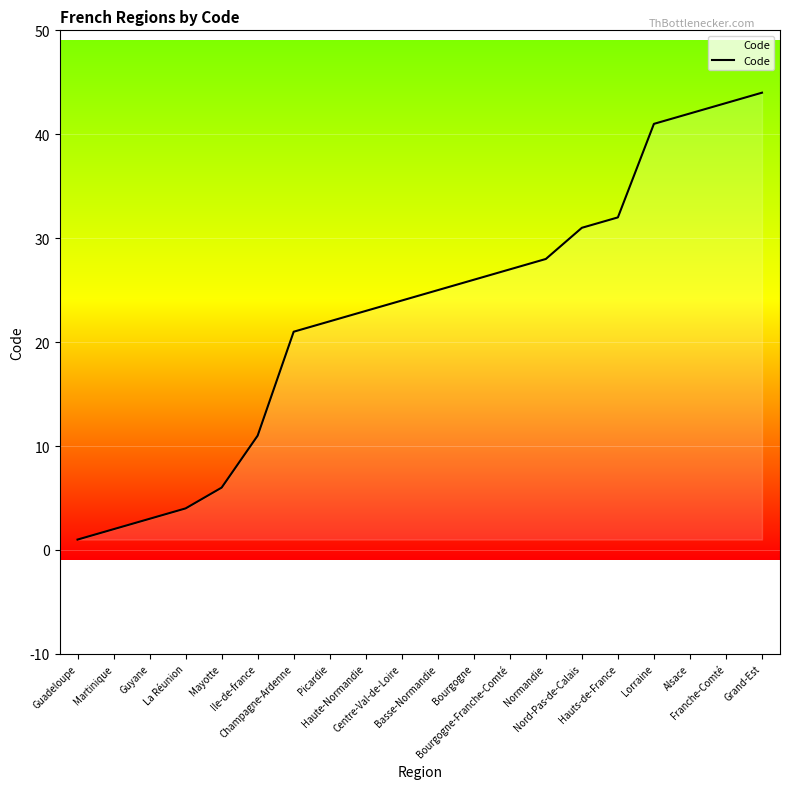

What is the change in value from La Réunion to Haute-Normandie?

+19